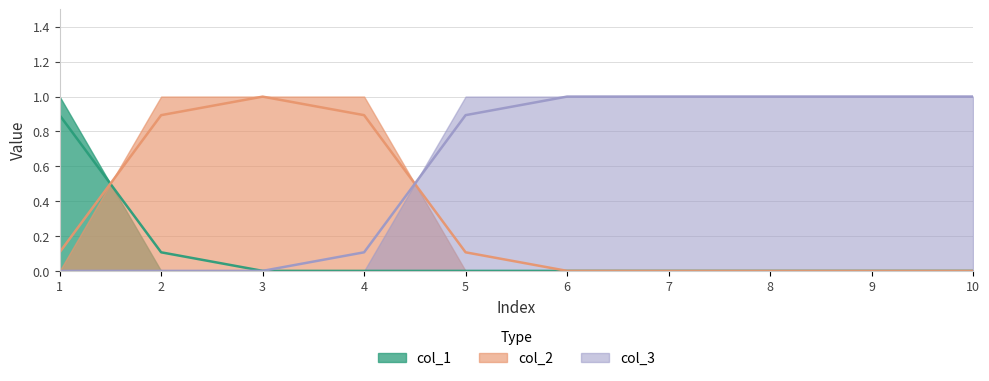

What are all the series names shown in the legend?

col_1 line, col_2 line, col_3 line